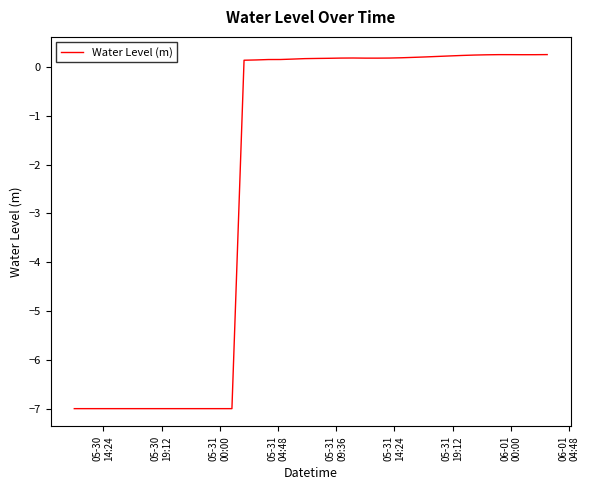

How many lines are shown in the chart?

1